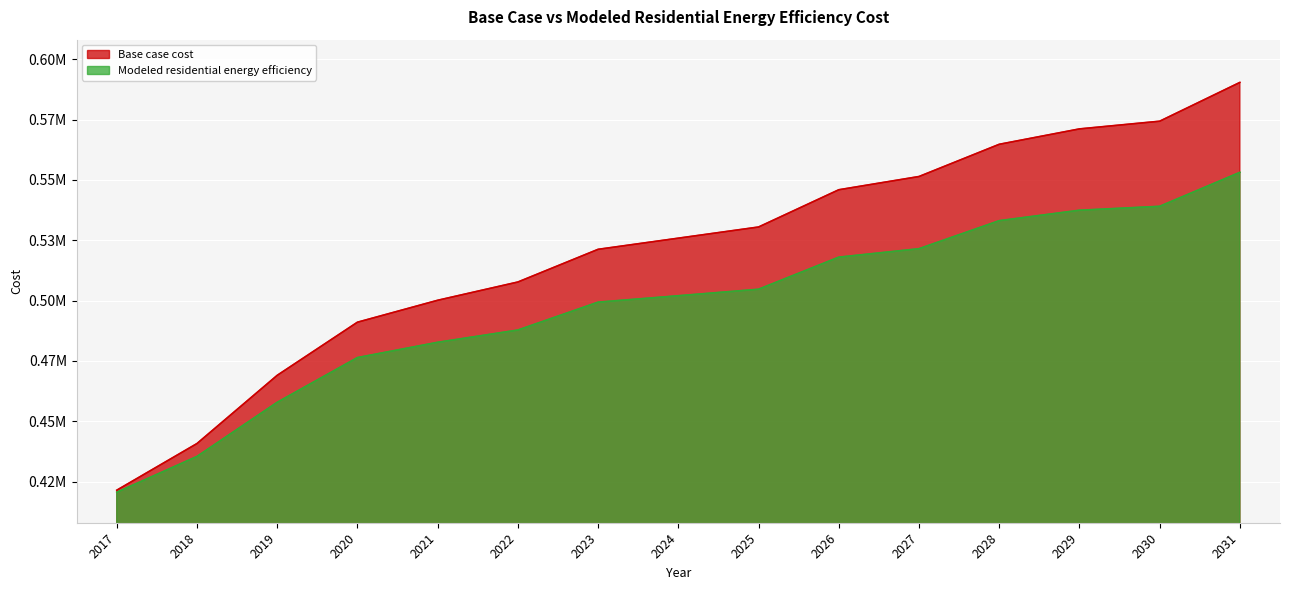

Rank the series by their maximum value, from lowest to highest.

Modeled residential energy efficiency, Base case cost